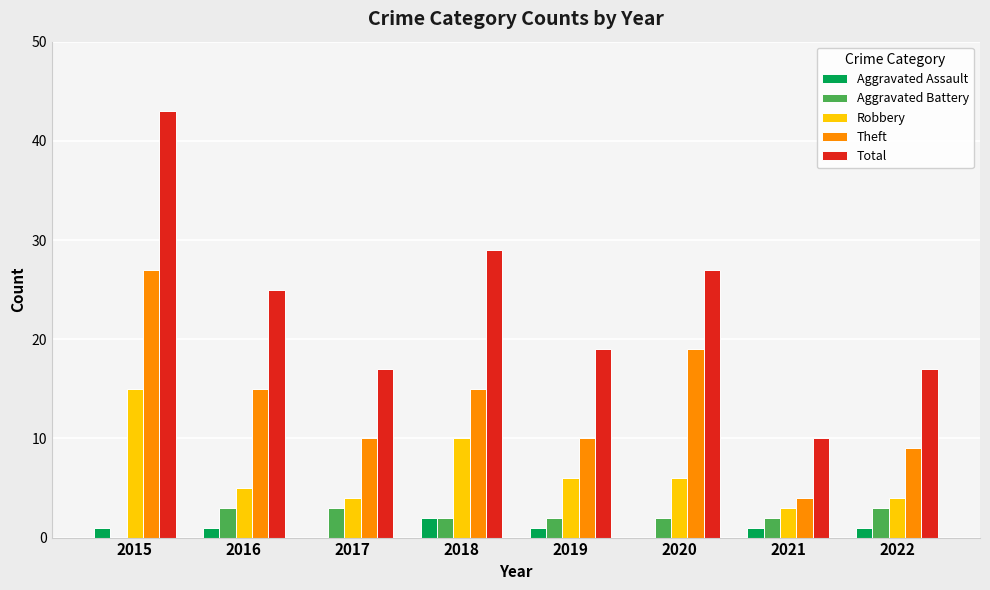

What is the maximum value for Robbery?

15